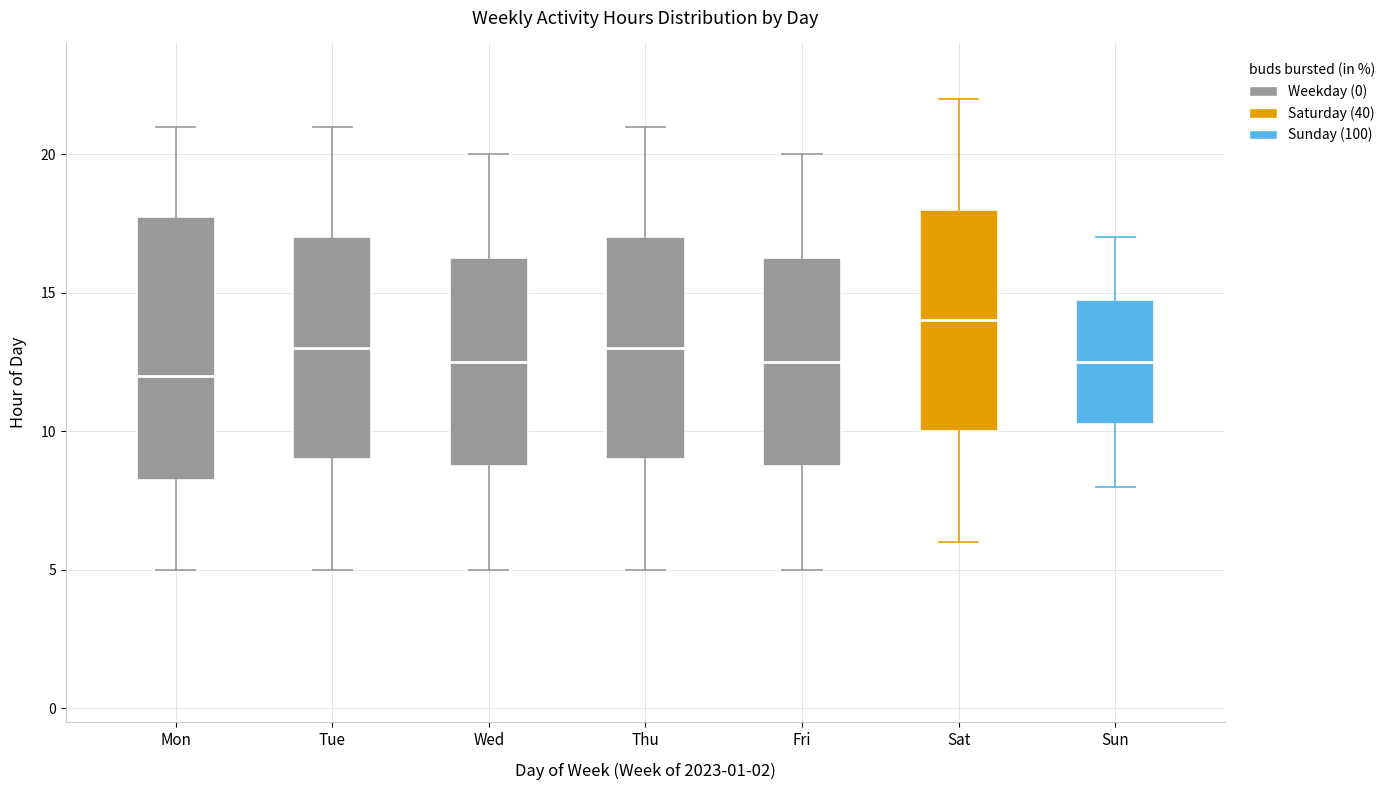

Reading left to right, transcribe this box plot: for each box, give where its median line is, the range the box spans, and where its two whiskers end, as read against the y-axis. The values are not printed on the chart, so give them approximately, as read against the axis.

Mon: median 12.0, box 8.5 to 18.0, whiskers 5.0 to 21.0
Tue: median 13.0, box 9.0 to 17.0, whiskers 5.0 to 21.0
Wed: median 12.5, box 9.0 to 16.5, whiskers 5.0 to 20.0
Thu: median 13.0, box 9.0 to 17.0, whiskers 5.0 to 21.0
Fri: median 12.5, box 9.0 to 16.5, whiskers 5.0 to 20.0
Sat: median 14.0, box 10.0 to 18.0, whiskers 6.0 to 22.0
Sun: median 12.5, box 10.5 to 15.0, whiskers 8.0 to 17.0